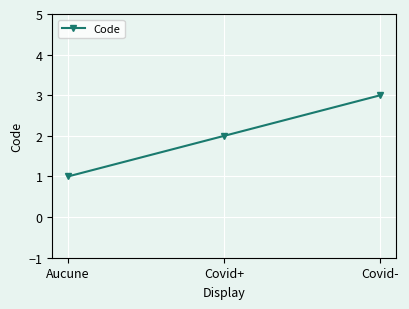

What position from the left is Aucune?

1